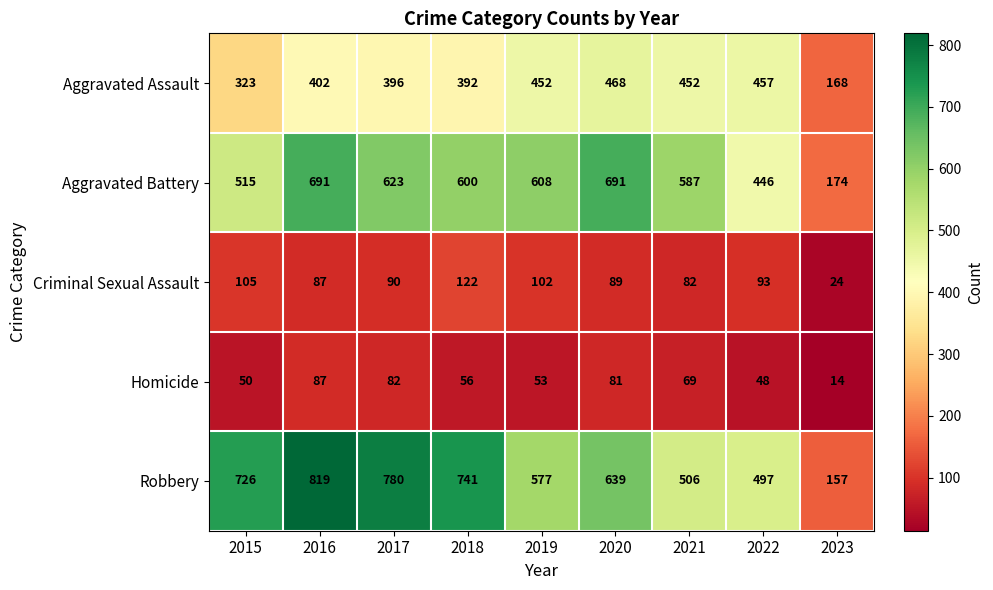

List the series in order of their peak value, lowest first.

Homicide, Criminal Sexual Assault, Aggravated Assault, Aggravated Battery, Robbery